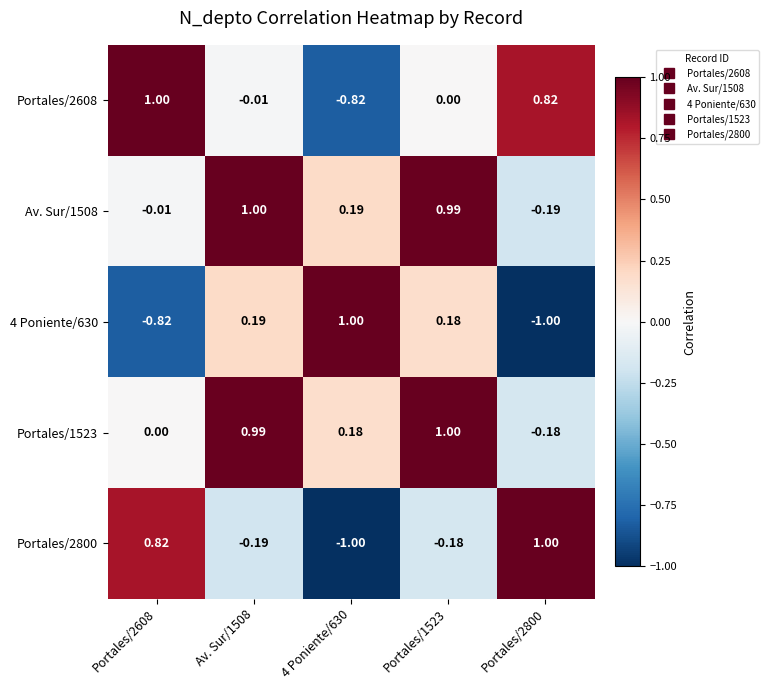

Is the value of Portales/2800 at Portales/1523 greater than the value of Portales/2608 at Av. Sur/1508?

No